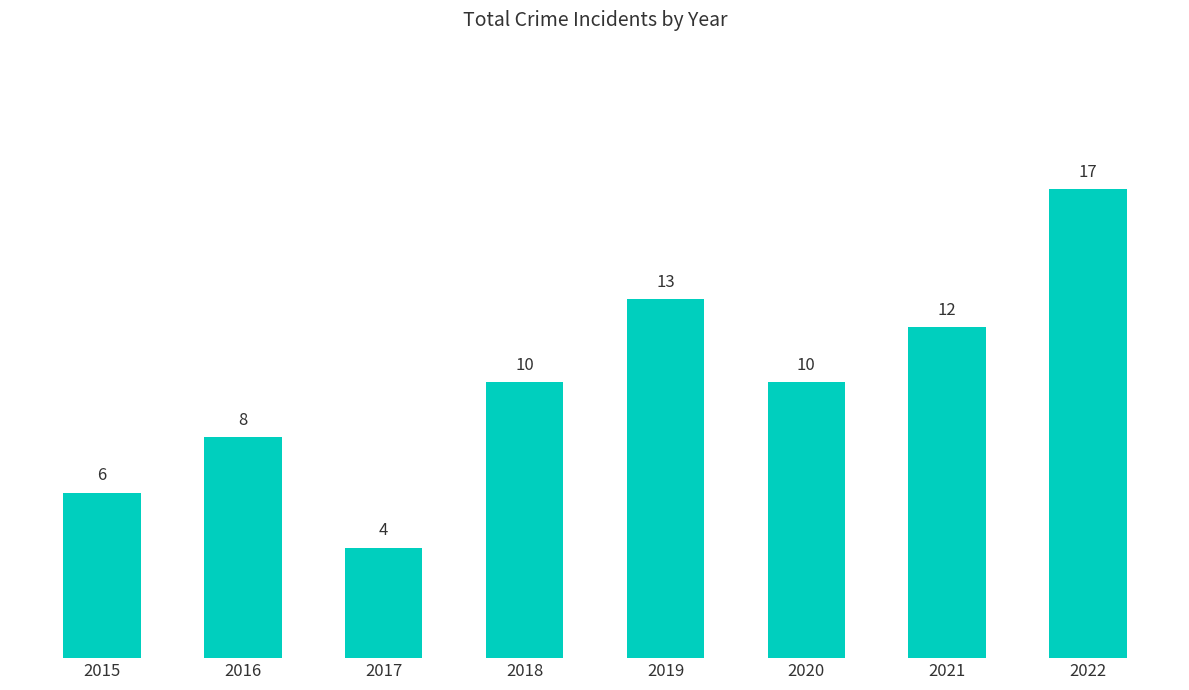

What is the average value?

10